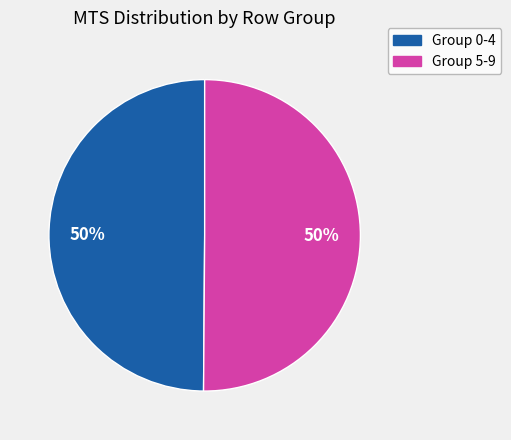

To the nearest percent, what is the average slice percentage?

50%